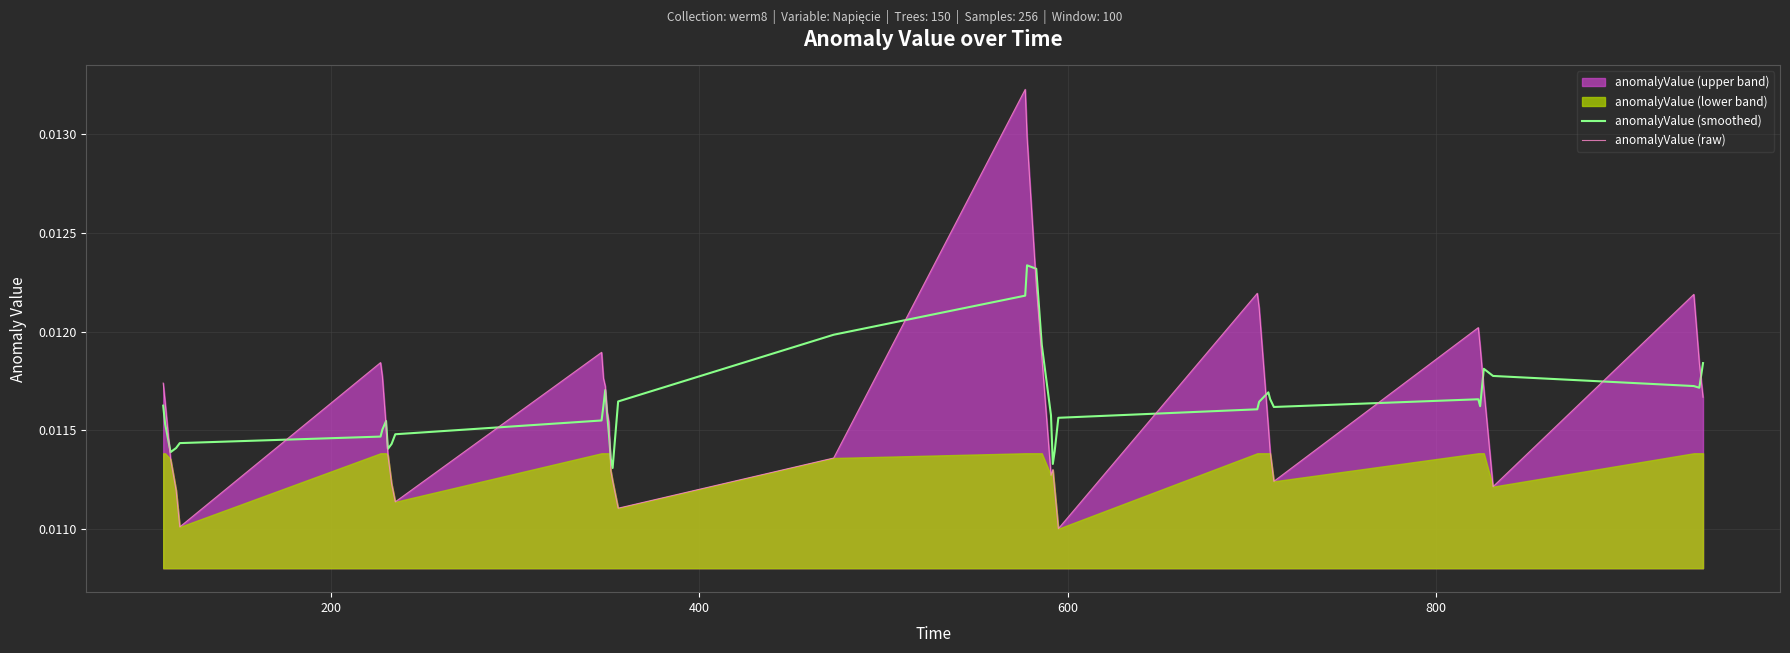

At how many categories does at least one series exceed 0?

40